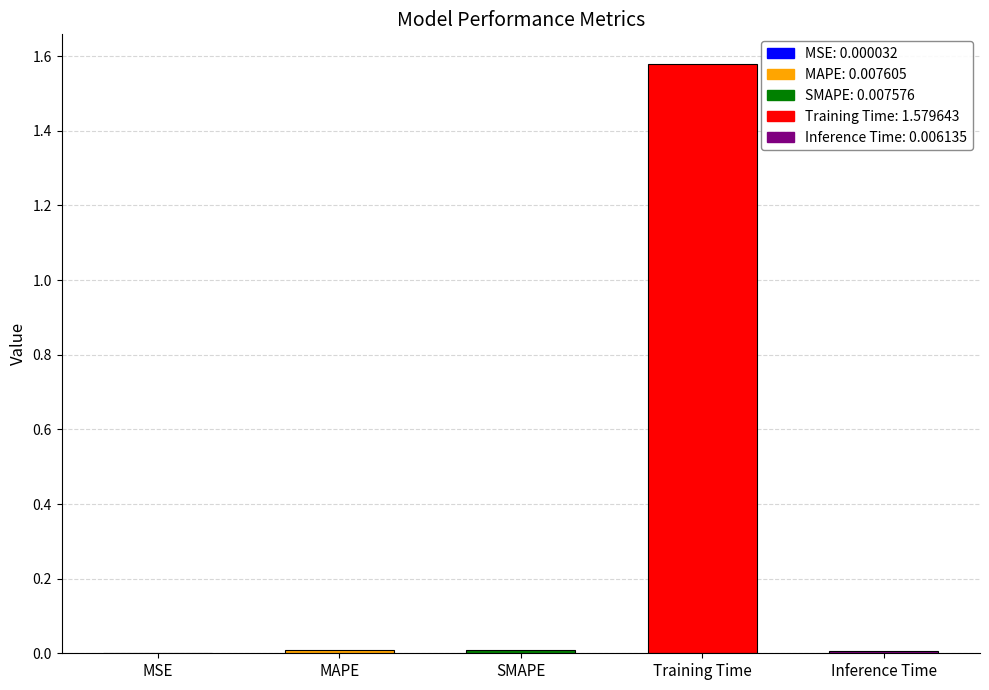

Is it true that the value at SMAPE is 0.0?

True